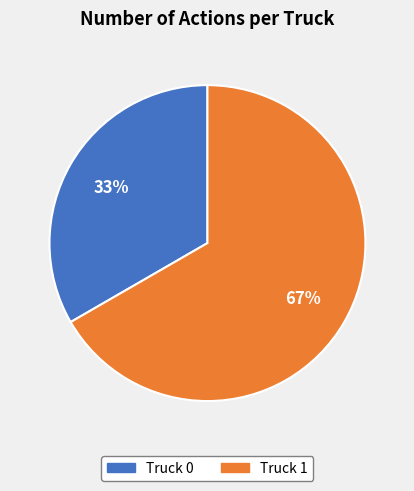

Between Truck 0 and Truck 1, which is larger?

Truck 1